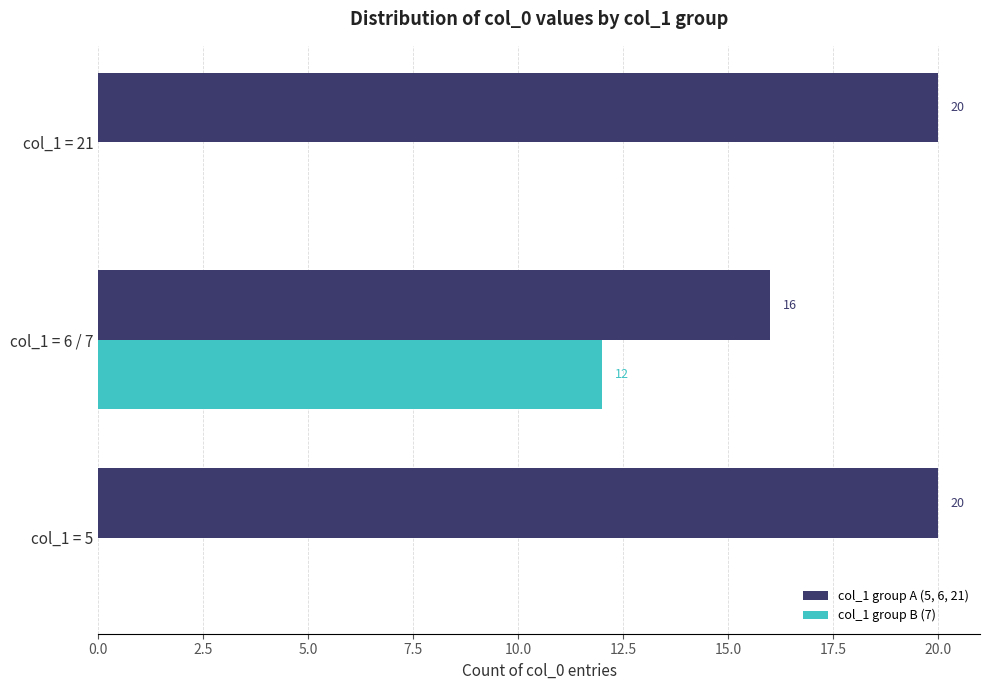

Which series changed the most between col_1 = 5 and col_1 = 6 / 7?

col_1 group B (7)